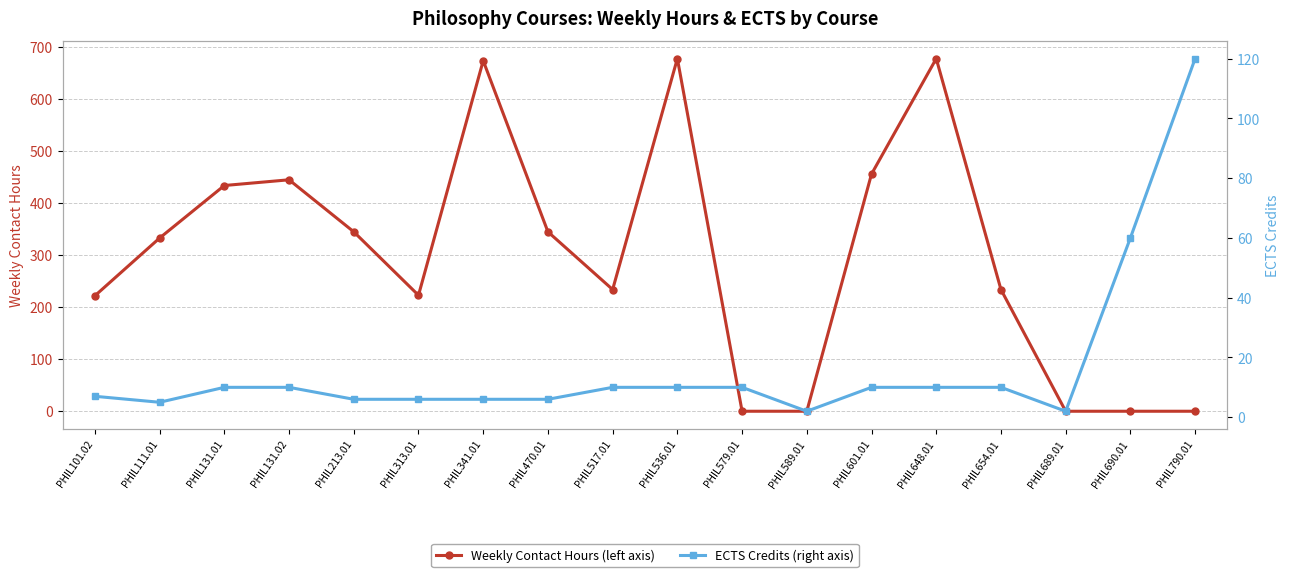

Does the chart display data point markers on the line(s)?

Yes